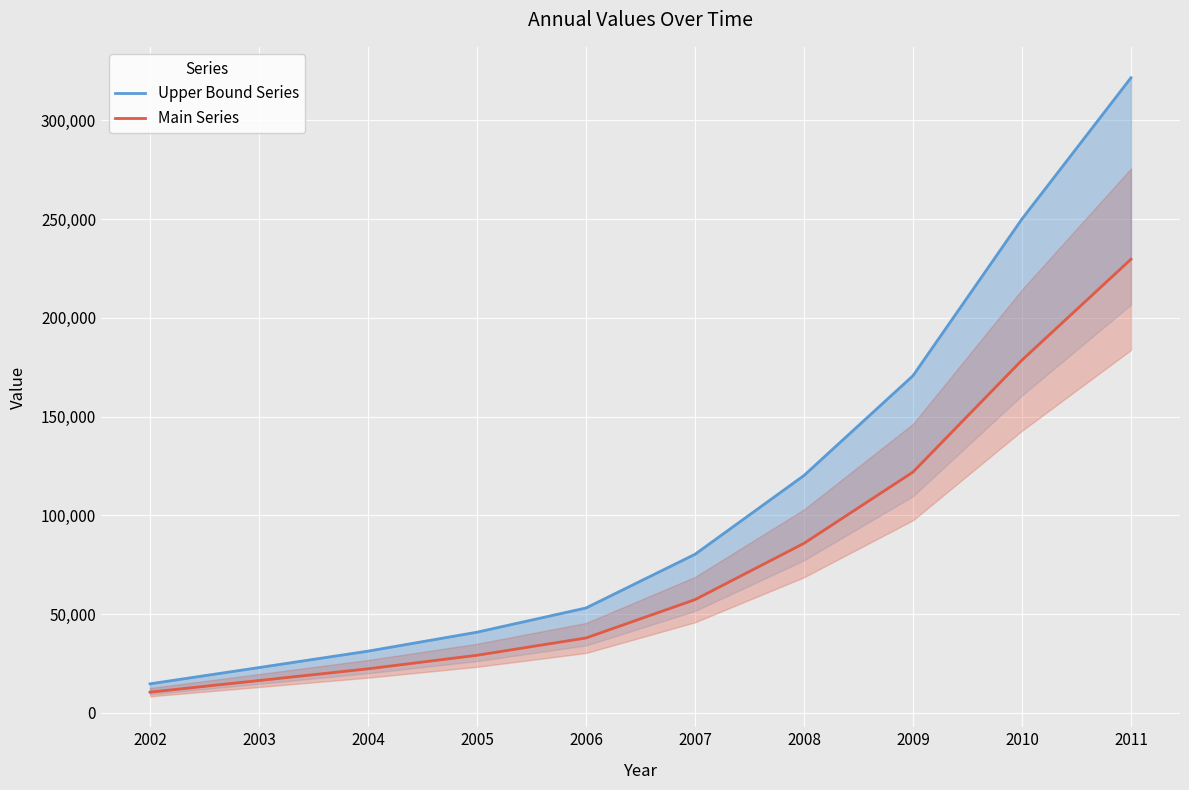

What is the value of the Main Series point at the 10th from the left?

229630.6